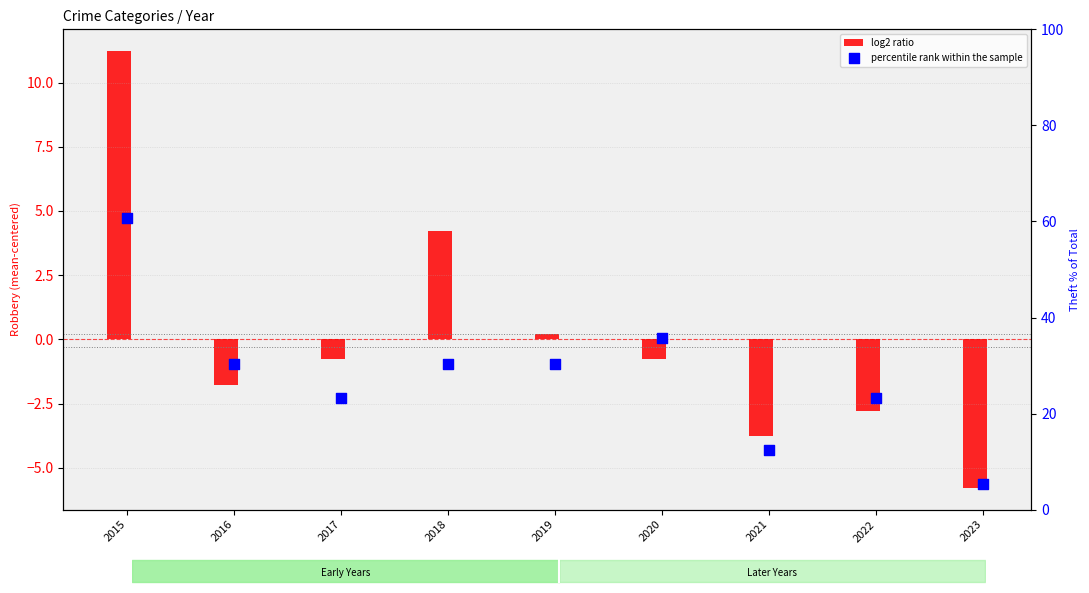

Is the value of log2 ratio at 2021 greater than the value of percentile rank within the sample at 2016?

No